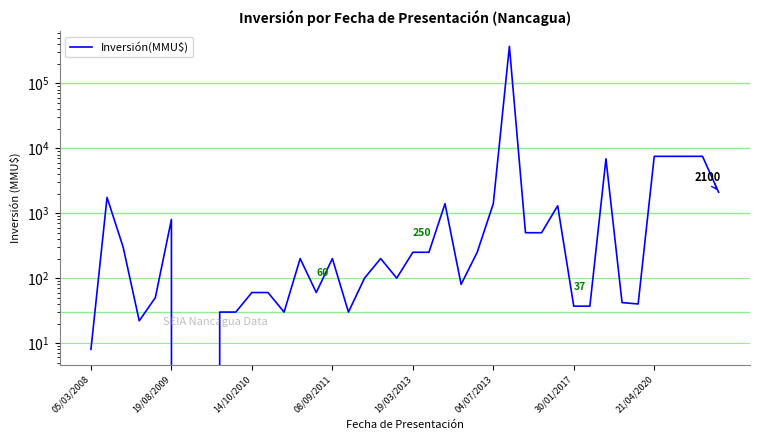

What is the change in value from 12 to 22?

+1370